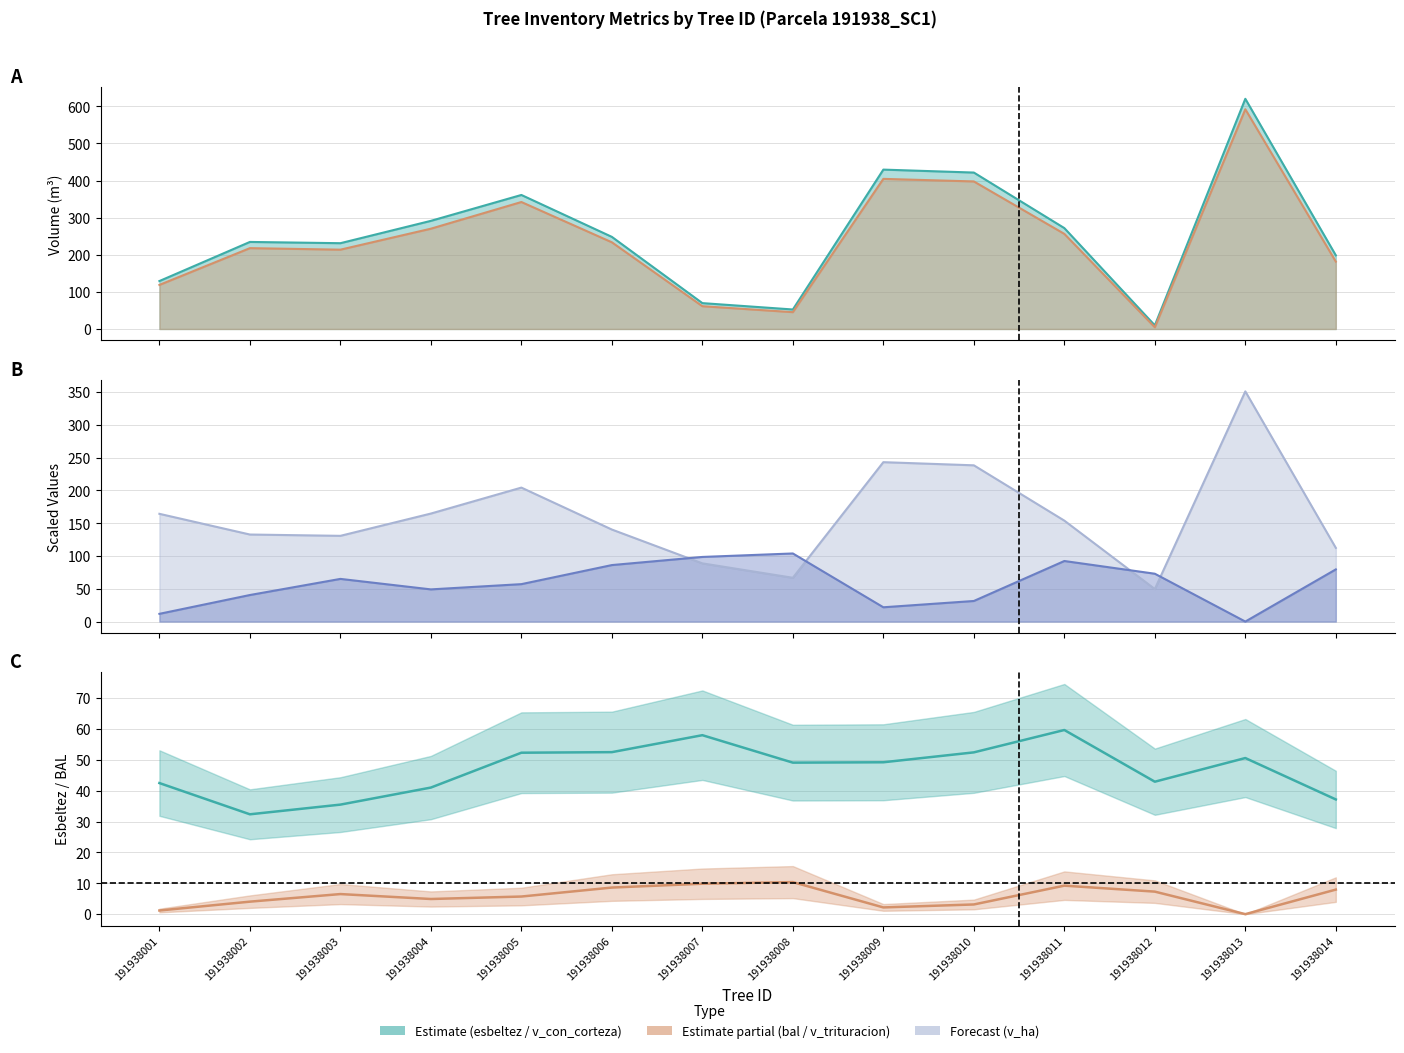

Does the chart display data point markers on the line(s)?

No